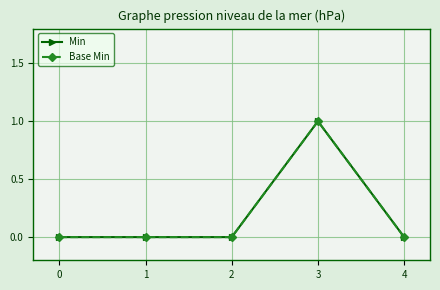

Which series changed the most between 0 and 1?

Min